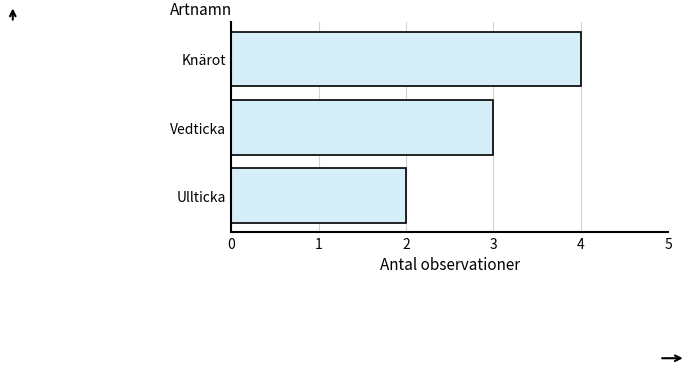

The chart shows a value of 6 at Knärot. True or false?

False